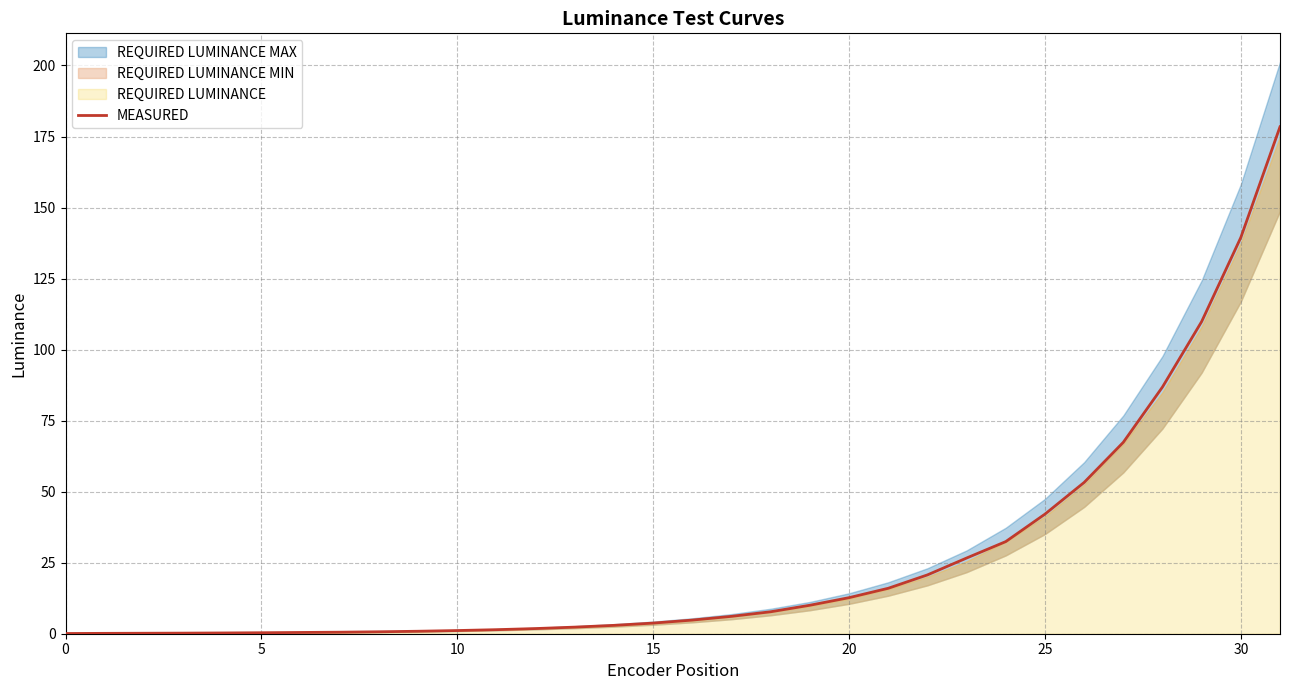

True or false: there are more than 1 points higher than both neighbors.

False